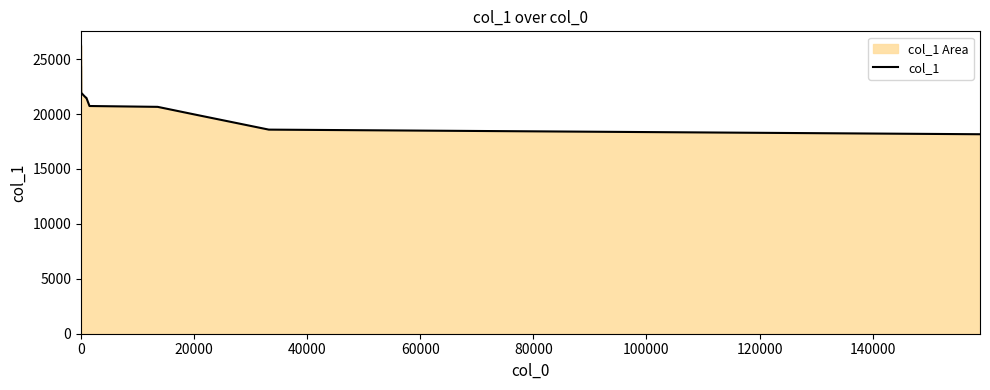

What is the difference between the maximum and minimum values?

8058.5